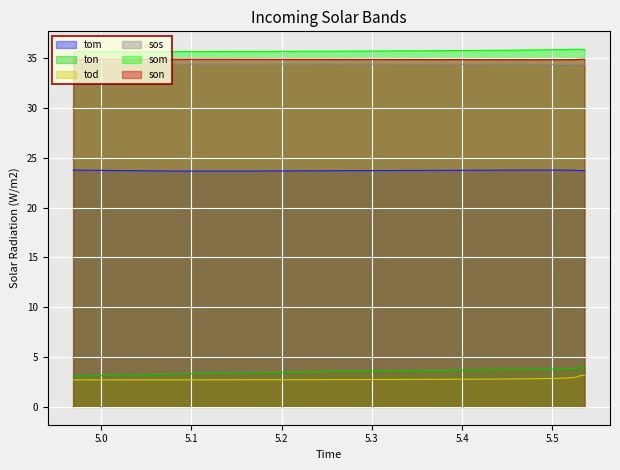

What is the maximum value shown in the chart?

35.9